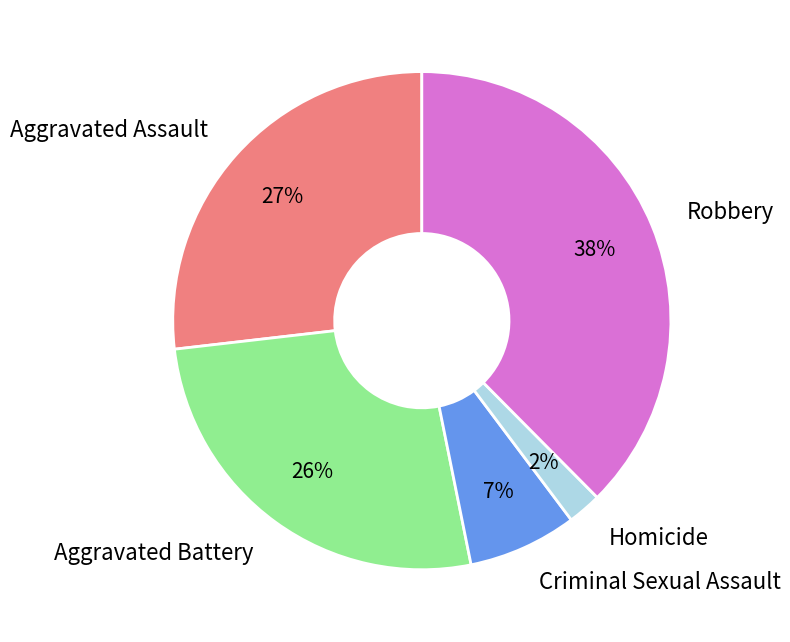

Count the number of slices in the pie.

5